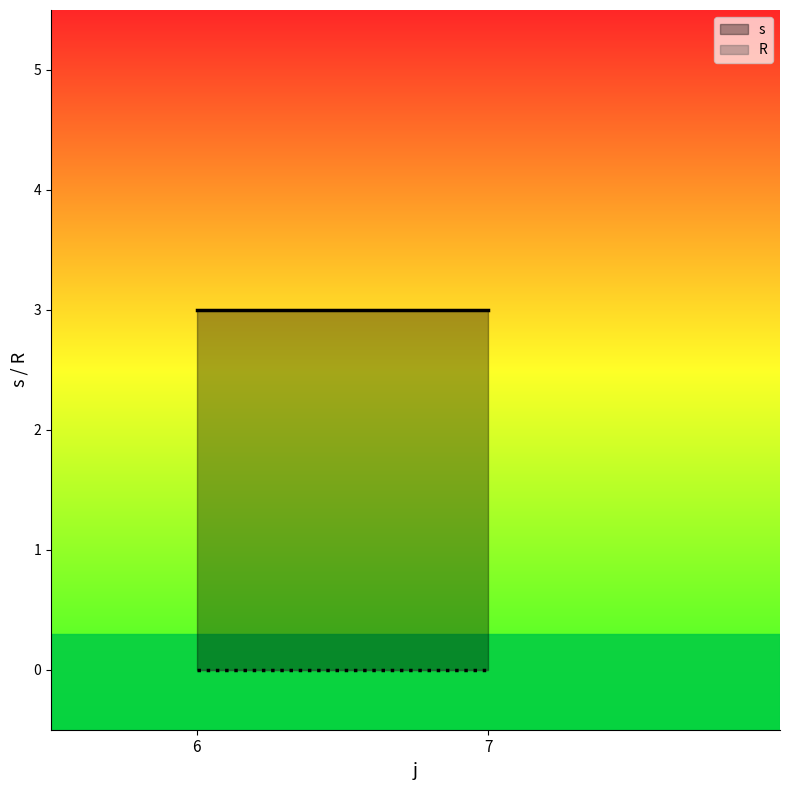

Count the number of categories in the chart.

2